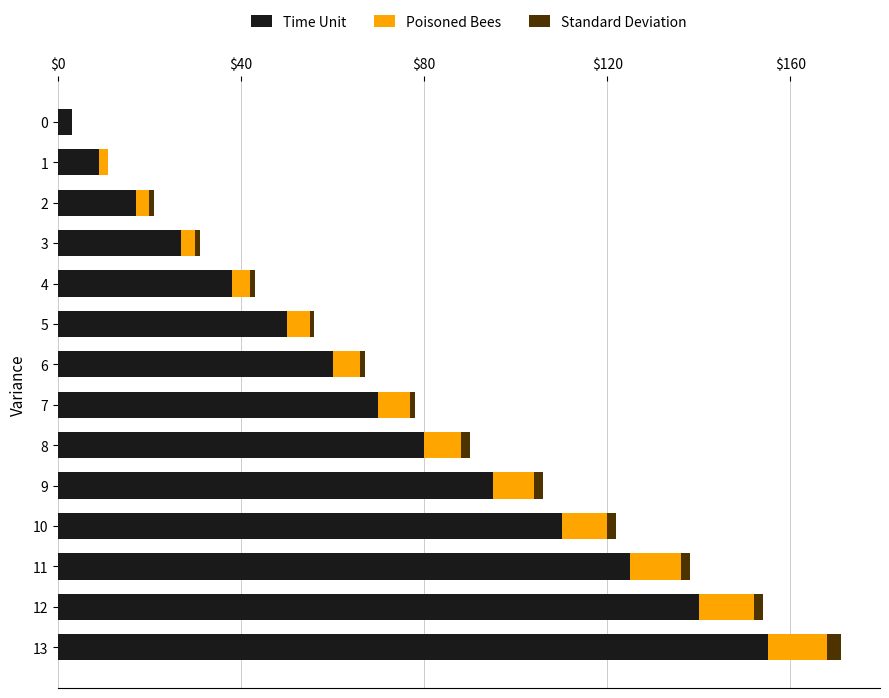

What is the sum of all Time Unit values?

979